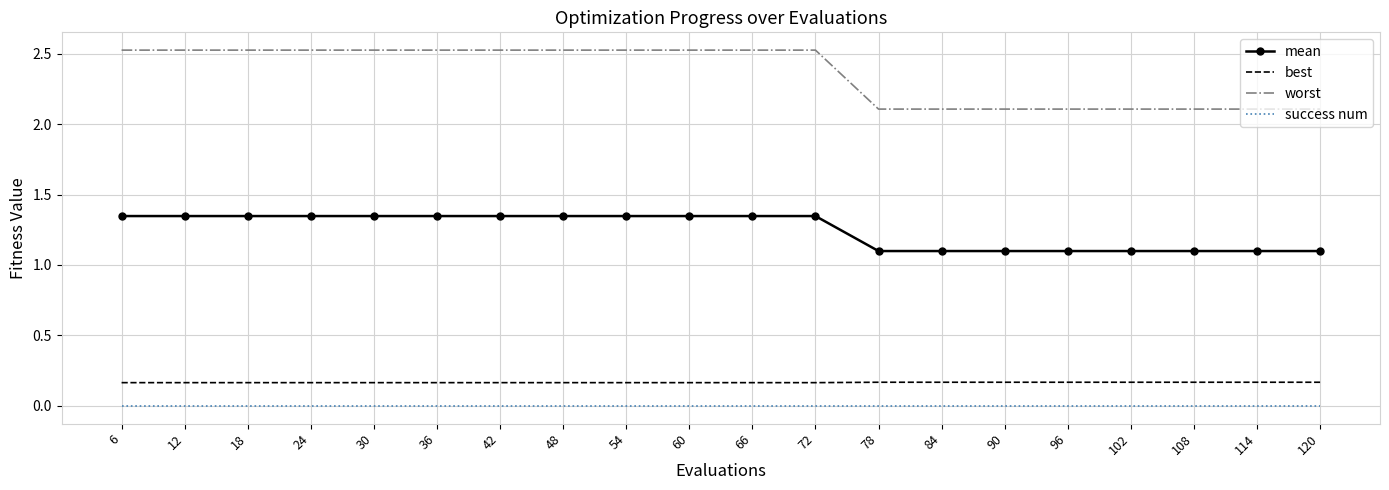

What is the total value across all series at 102?

3.4